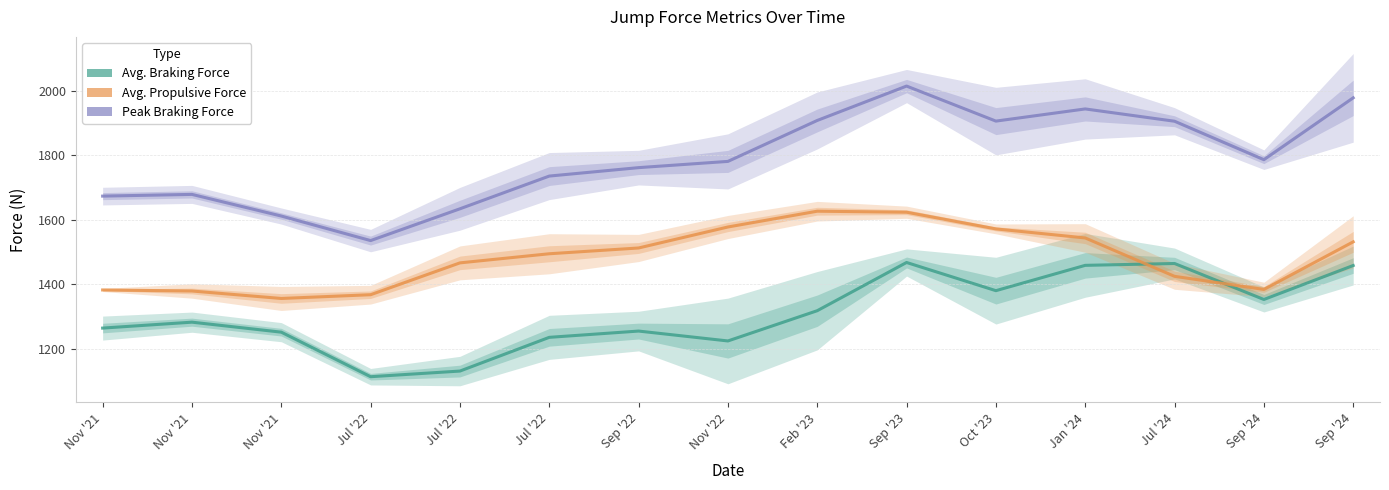

What is the value of the Avg. Braking Force point at the 9th from the left?

1318.3